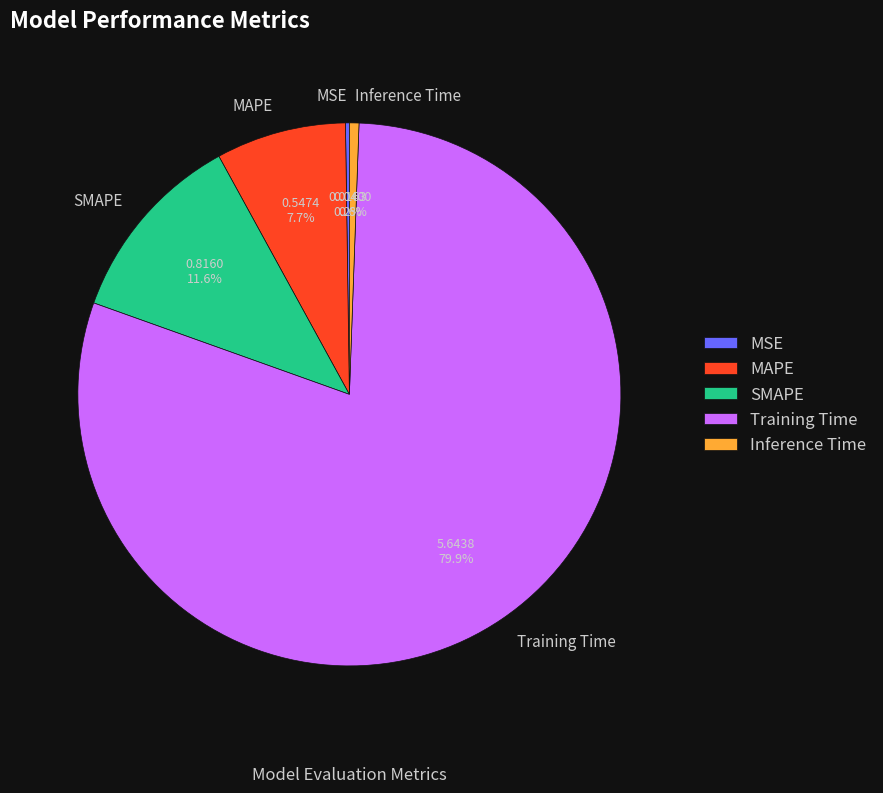

What is the largest slice in the pie chart?

Training Time